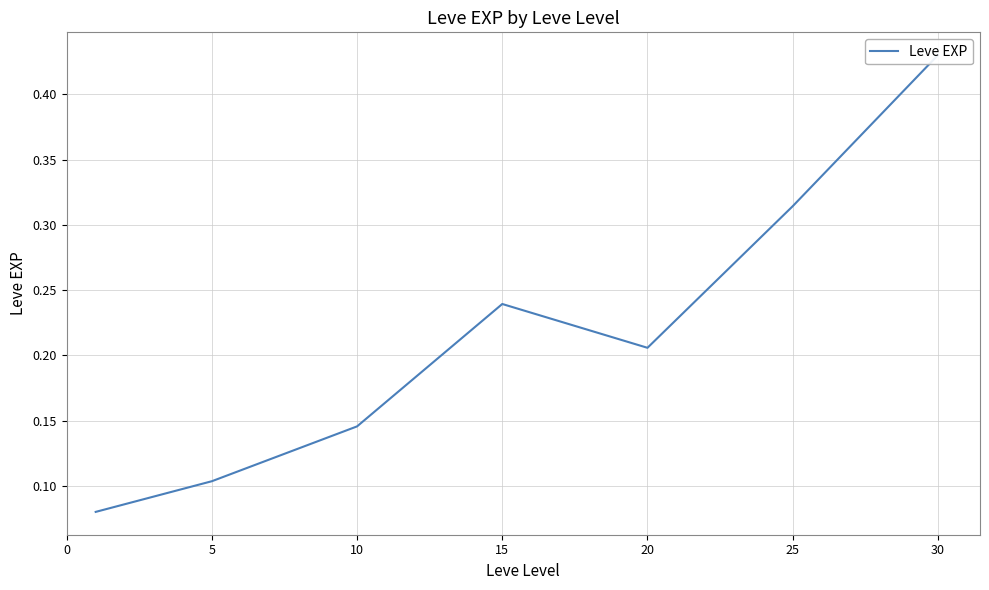

How many categories are shown in the chart?

7